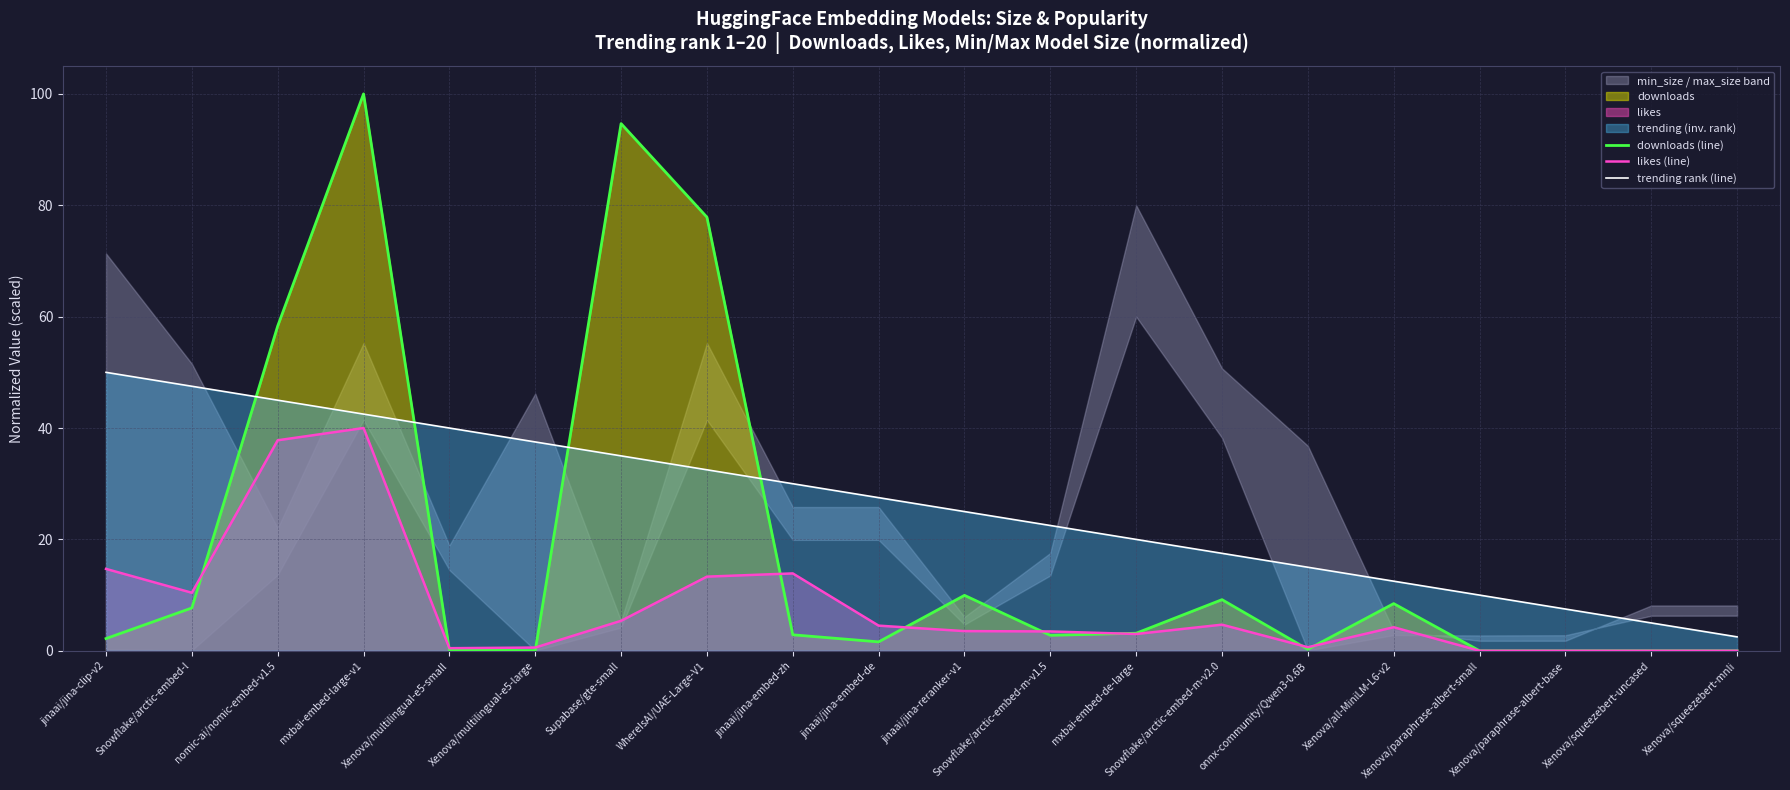

What is the value of the downloads (line) point at the 3rd from the left?

58.3